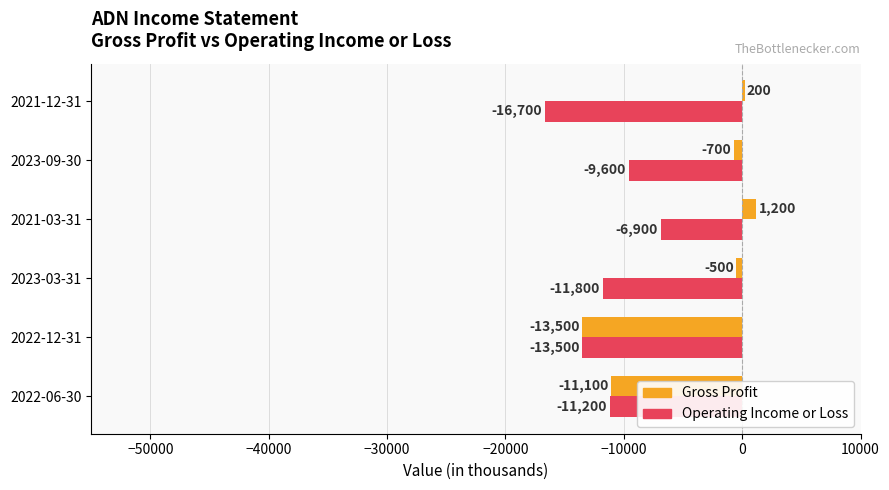

What are all the series names shown in the legend?

Gross Profit, Operating Income or Loss